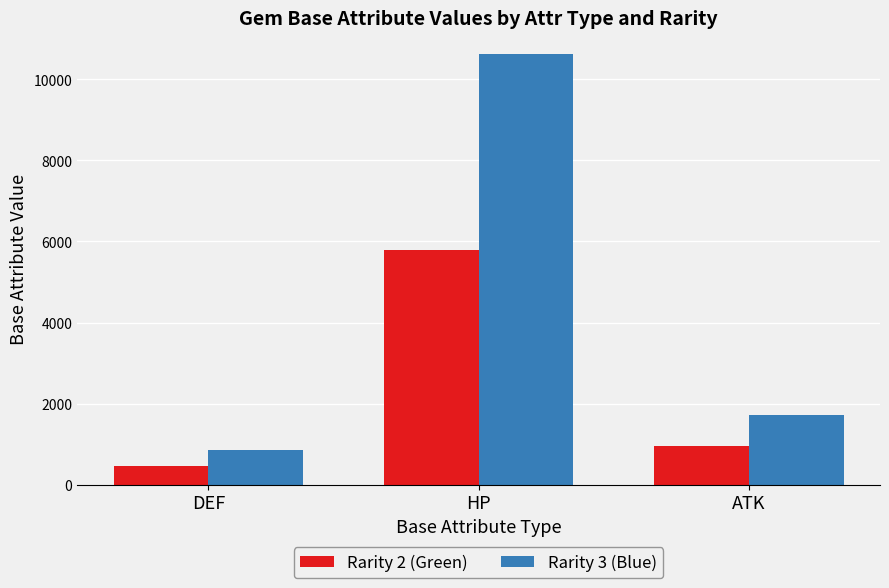

What is the maximum value for Rarity 3 (Blue)?

10620